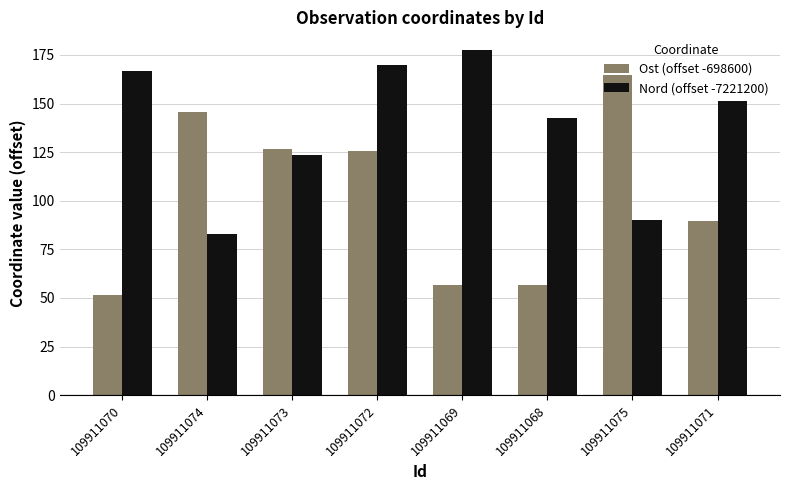

At 109911071, list the series in order from largest to smallest.

Nord (offset -7221200), Ost (offset -698600)